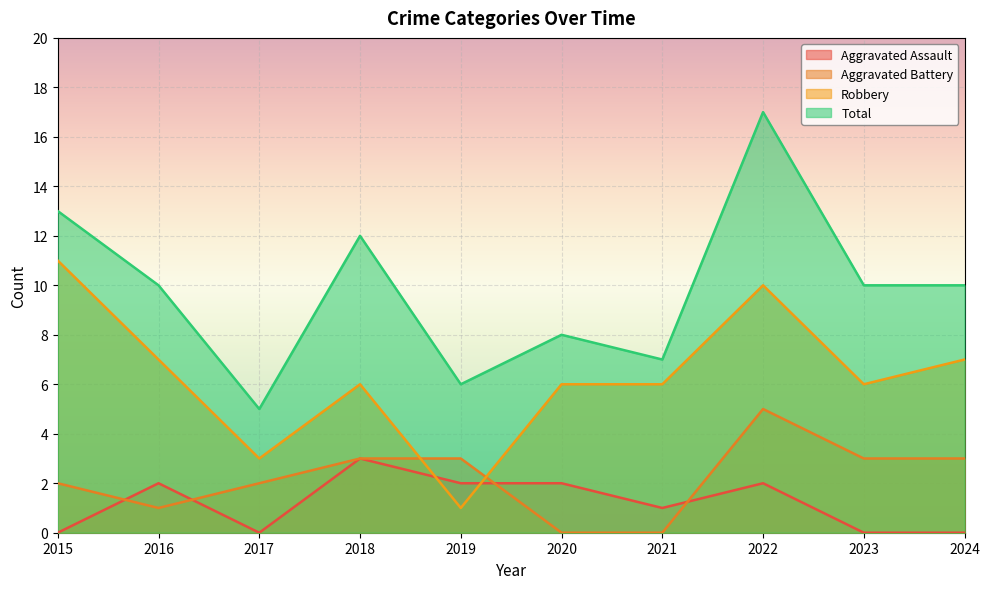

True or false: Aggravated Assault and Total intersect in this chart.

False